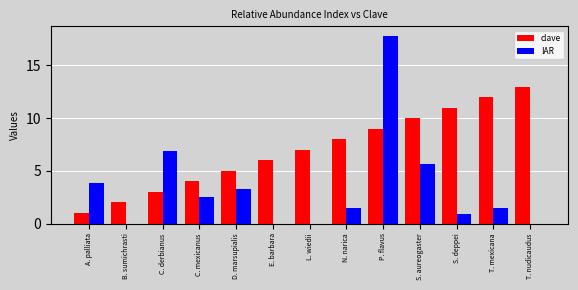

What is the approximate value of clave at S. aureogaster?

10.0